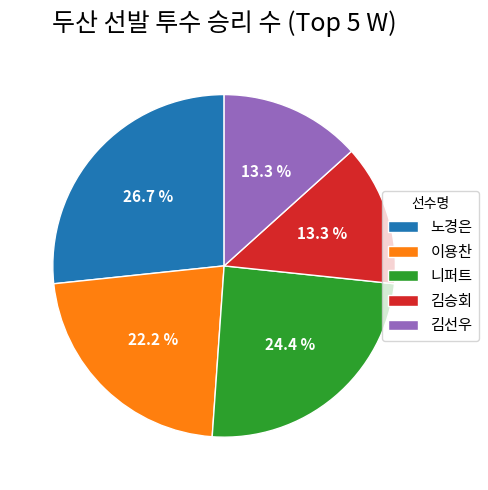

How many slices are in this pie chart?

5